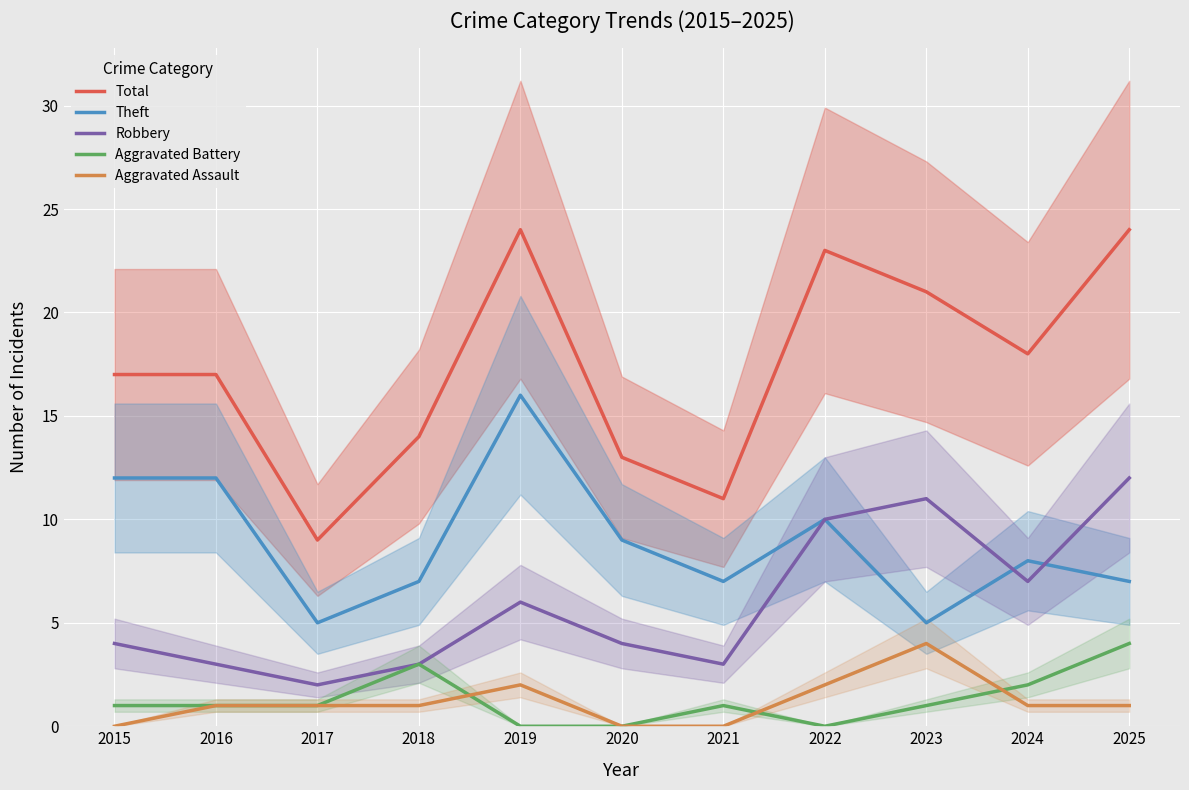

What is the difference between the Total values at 2025 and 2015?

7